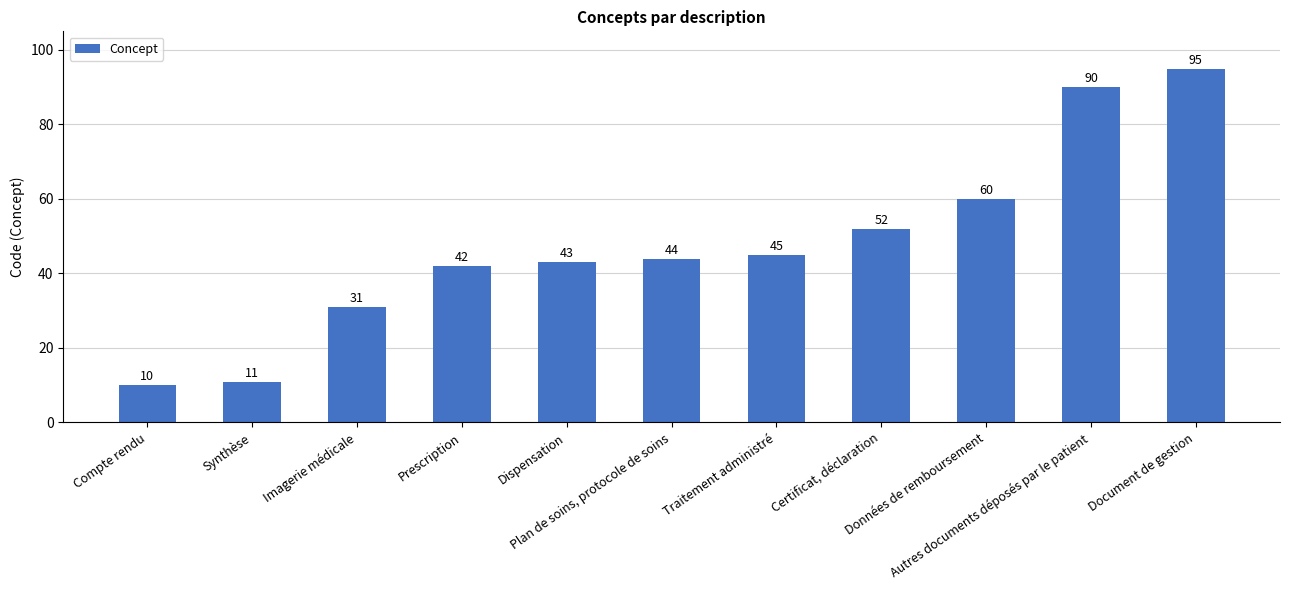

Read the value at Compte rendu.

10